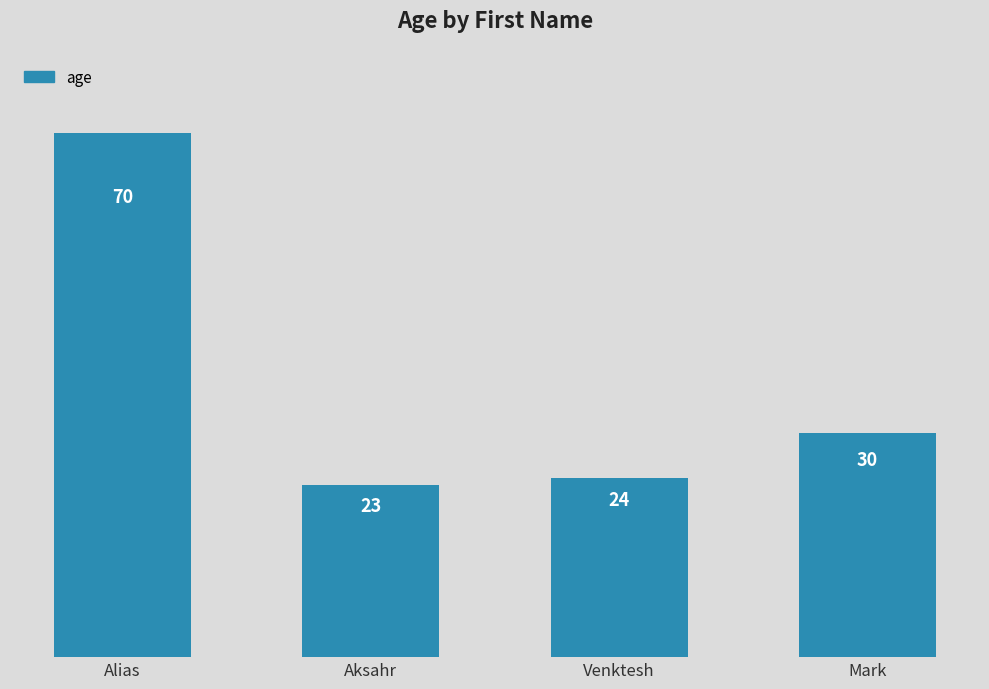

Which category has the lowest value across all series?

Aksahr